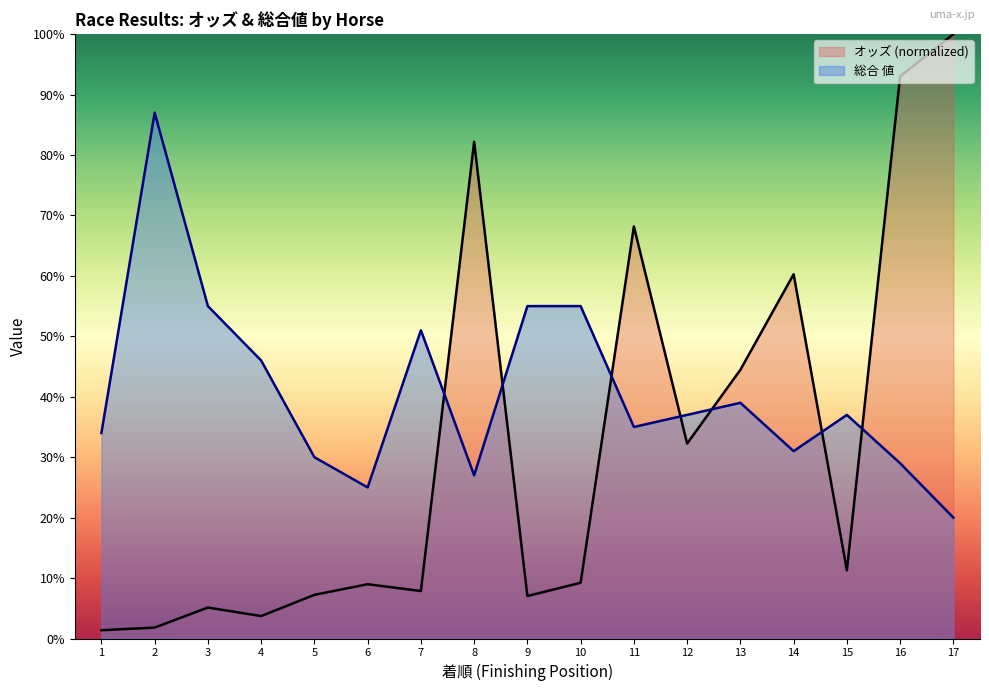

What is the value of the オッズ point at the 7th from the left?

7.9